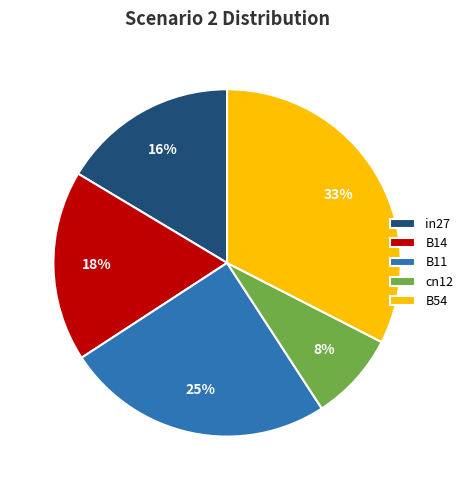

Which slice is the smallest?

cn12